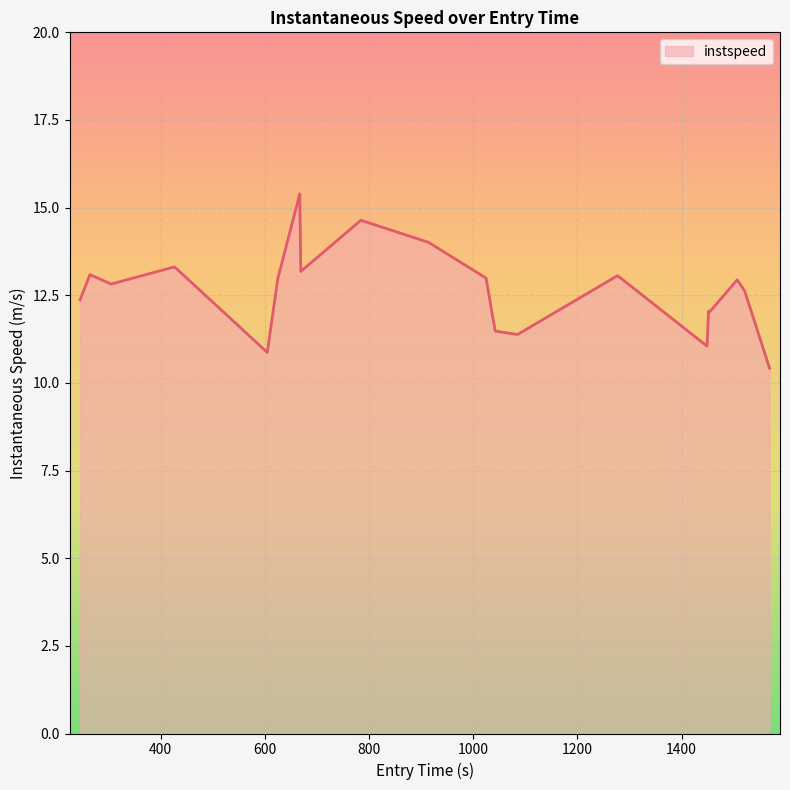

What is the maximum value shown in the chart?

15.4